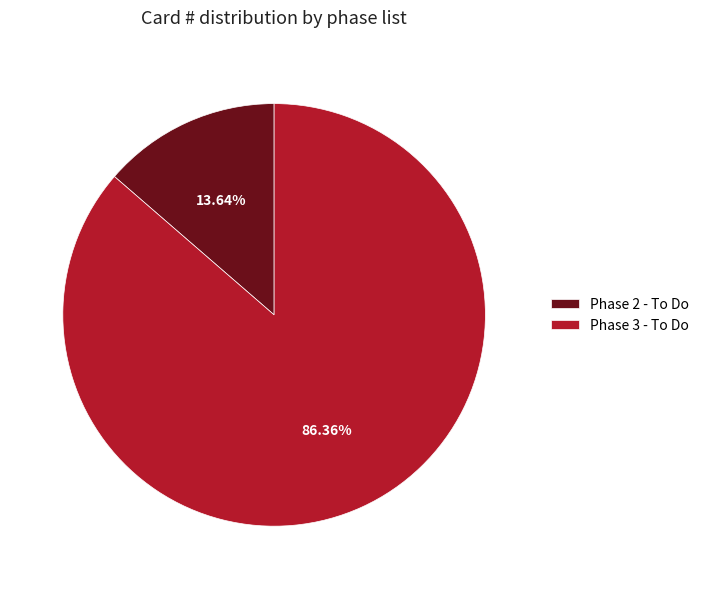

Rank the categories by value from lowest to highest.

Phase 2 - To Do, Phase 3 - To Do